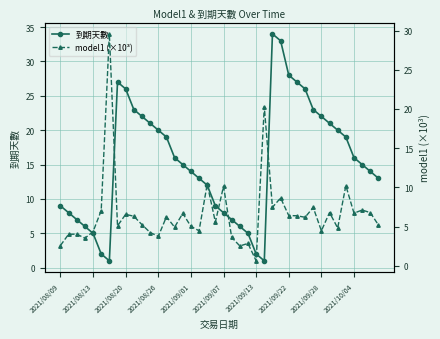

After their last crossing, which series has the higher values: 到期天數 or model1 (×10³)?

到期天數